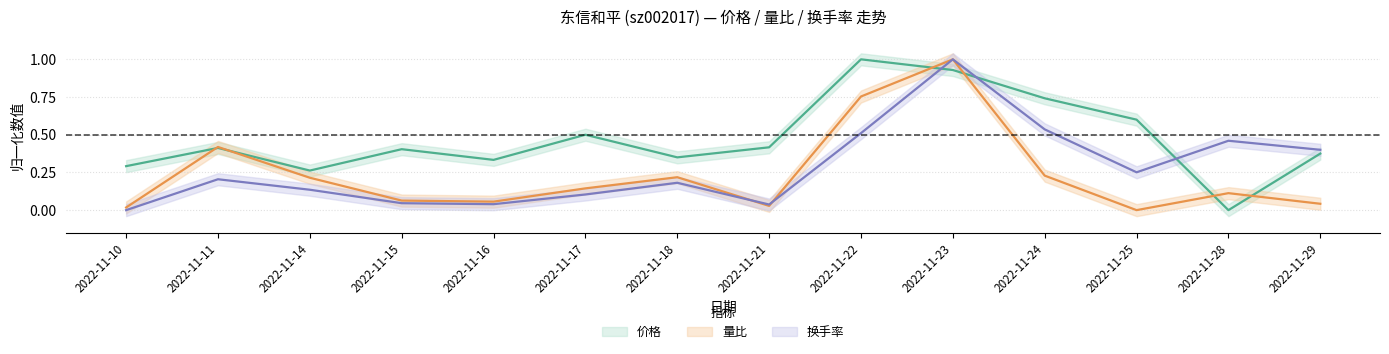

Reading left to right, list all the values displayed in this chart.

价格: 0.3	0.4	0.3	0.4	0.3	0.5	0.3	0.4	1.0	0.9	0.7	0.6	0.0	0.4
量比: 0.0	0.4	0.2	0.1	0.1	0.1	0.2	0.0	0.8	1.0	0.2	0.0	0.1	0.0
换手率: 0.0	0.2	0.1	0.0	0.0	0.1	0.2	0.0	0.5	1.0	0.5	0.3	0.5	0.4